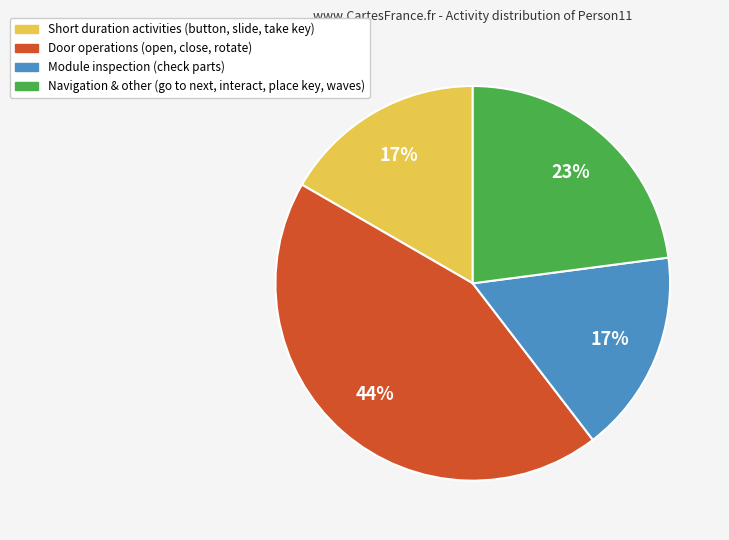

Count the number of slices in the pie.

4